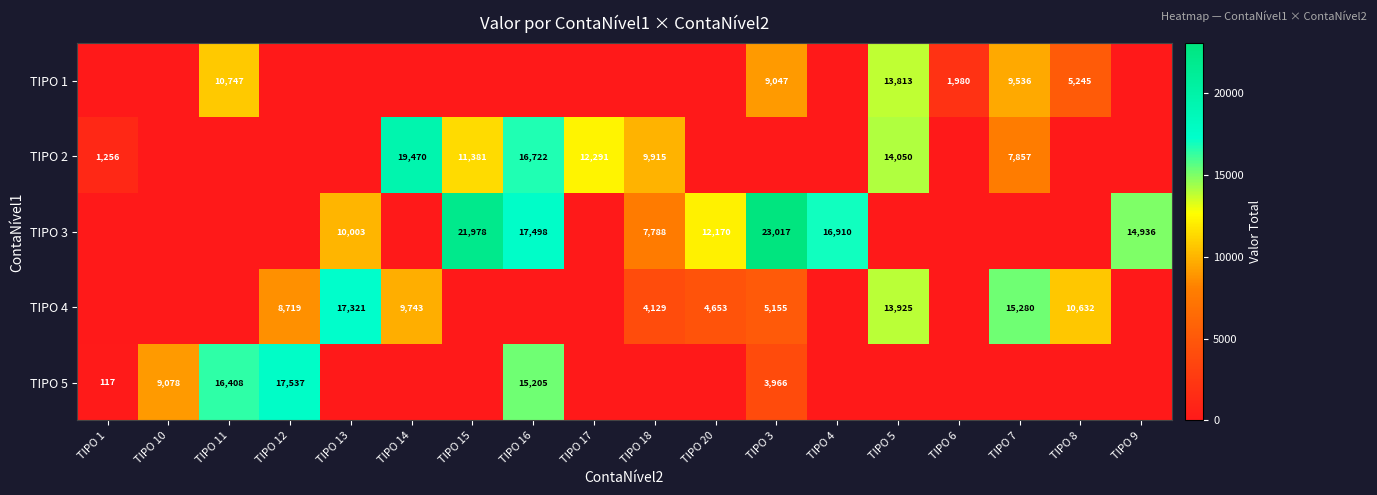

True or false: TIPO 2 has a value of 12291 at TIPO 17.

True